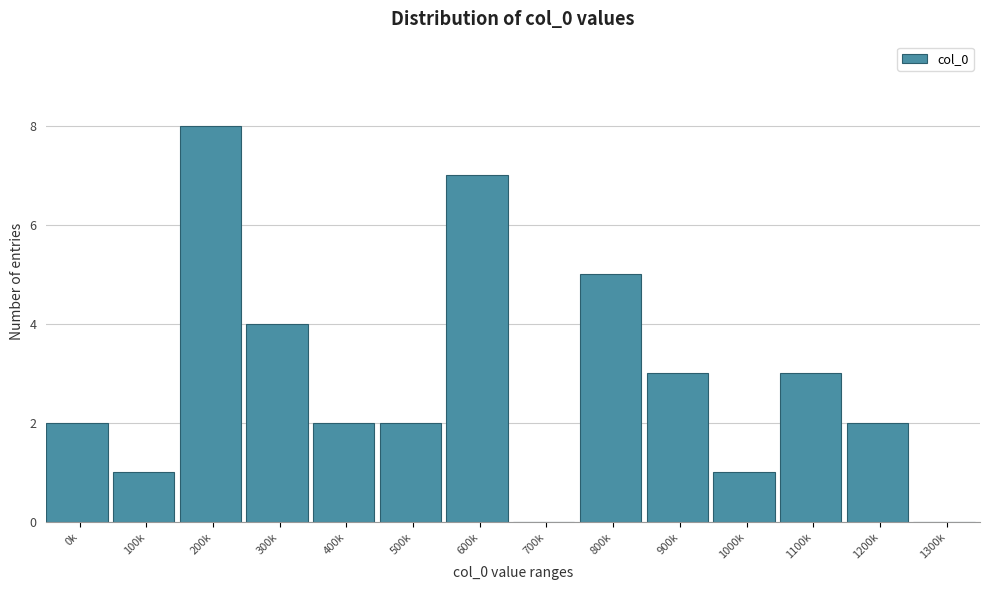

Reading left to right, what are all the values shown in this chart?

0k=2	100k=1	200k=8	300k=4	400k=2	500k=2	600k=7	700k=0	800k=5	900k=3	1000k=1	1100k=3	1200k=2	1300k=0